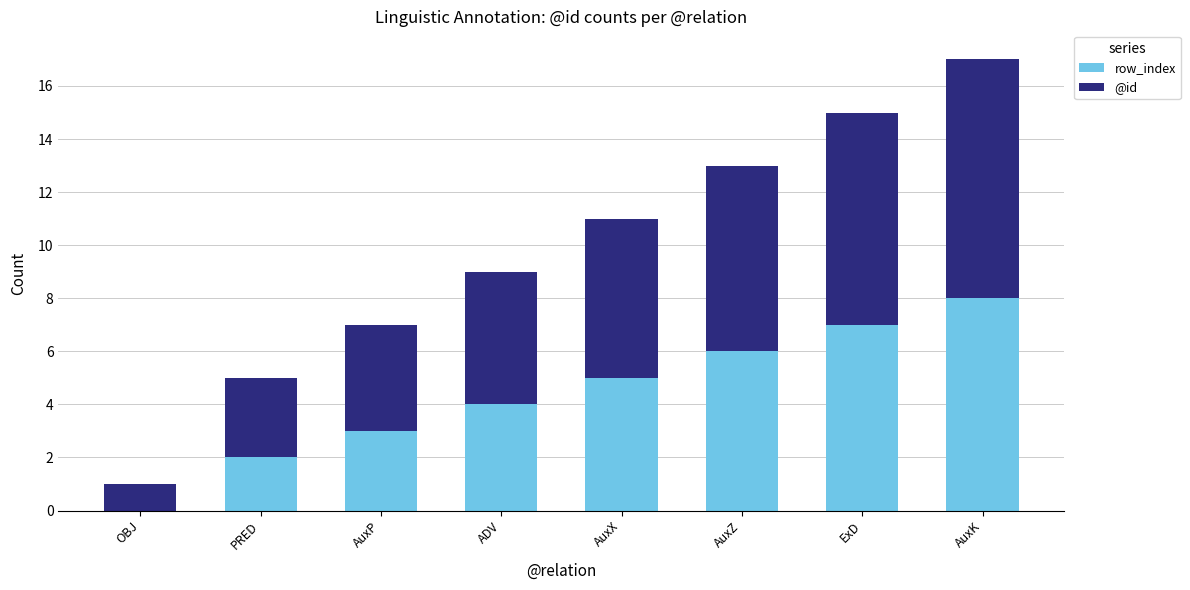

Reading right to left, transcribe the values for row_index.

AuxK=8	ExD=7	AuxZ=6	AuxX=5	ADV=4	AuxP=3	PRED=2	OBJ=0